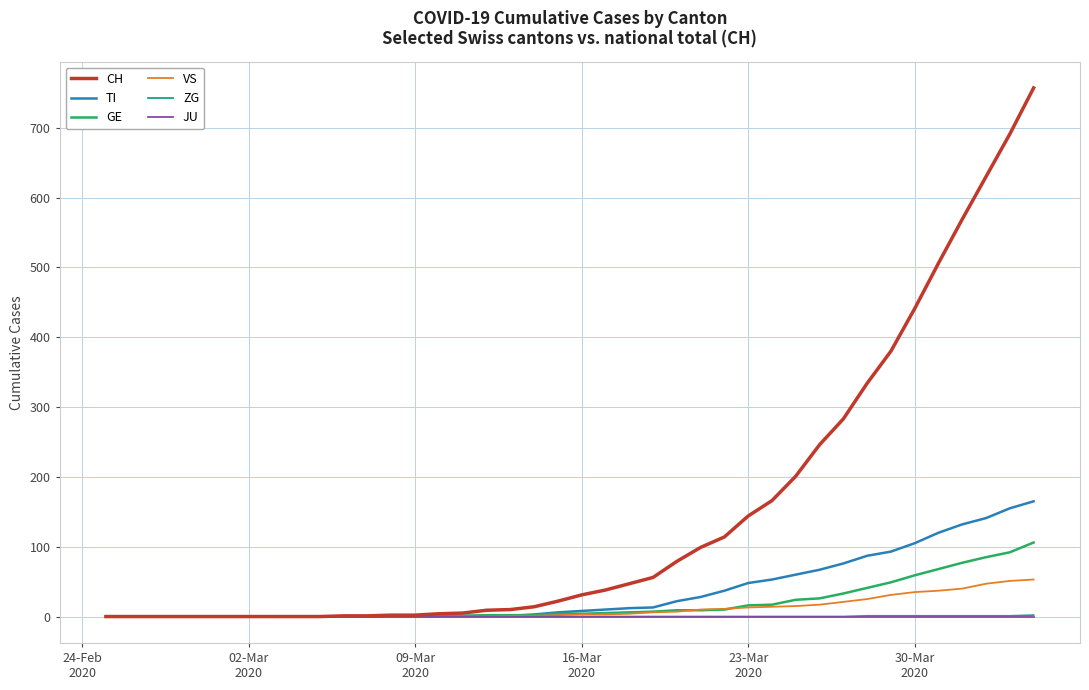

Which series has the largest range (max minus min)?

CH